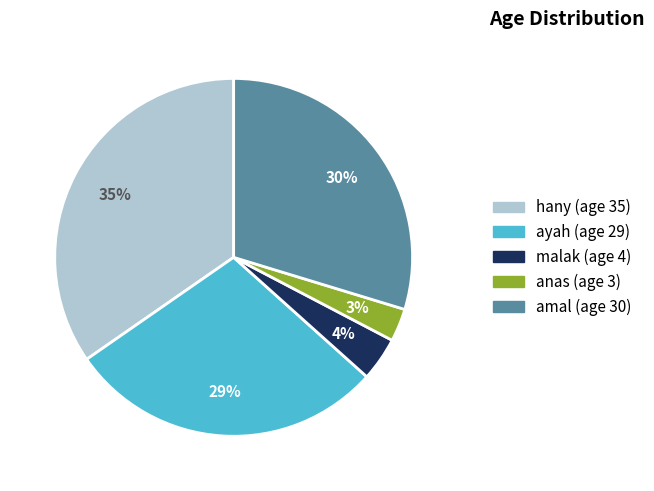

Which has a higher value, amal or malak?

amal